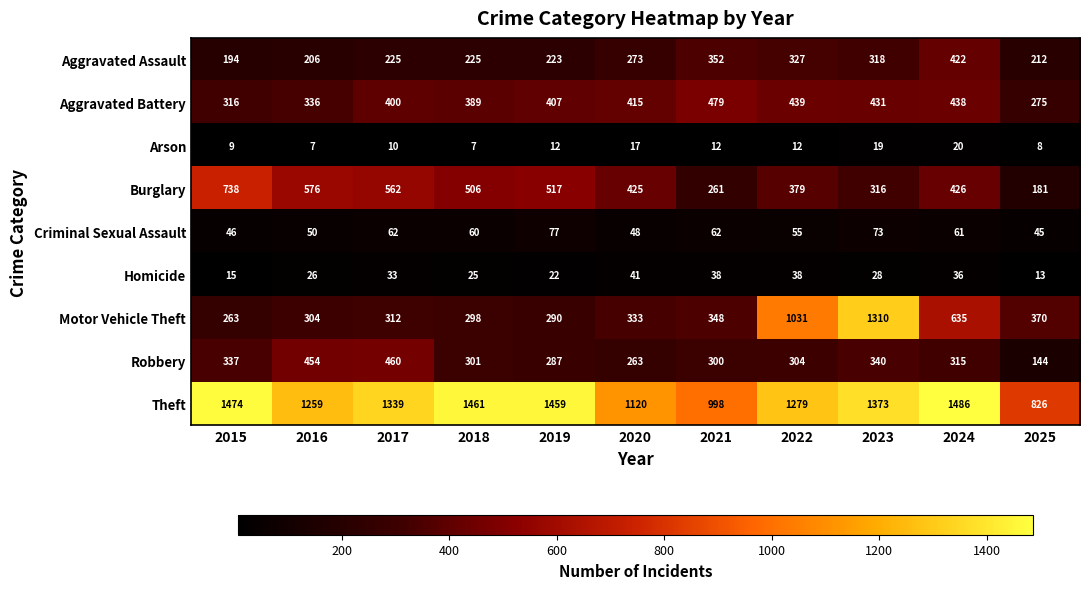

What is the smallest value displayed?

7